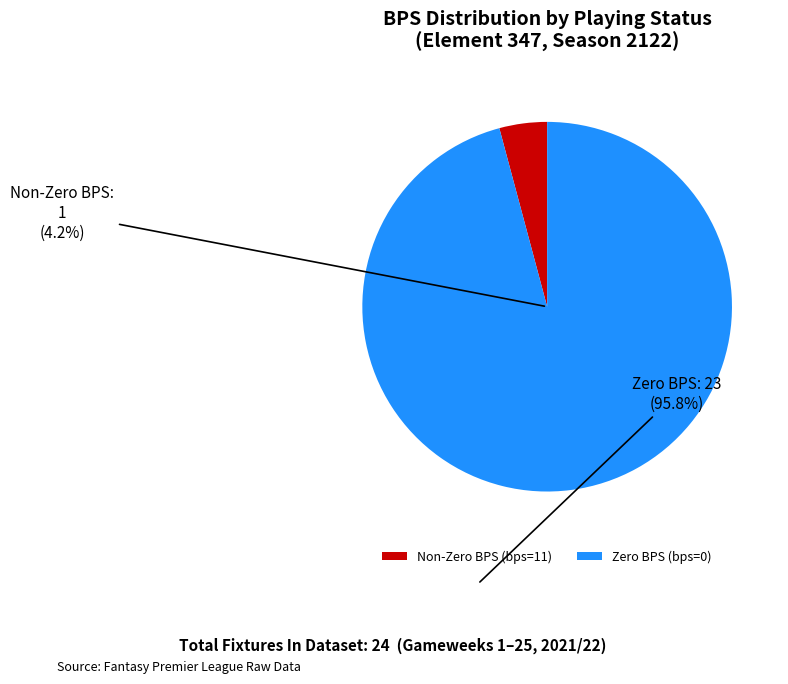

Is it true that bps=11 (minutes>0) is 89% of the pie?

False